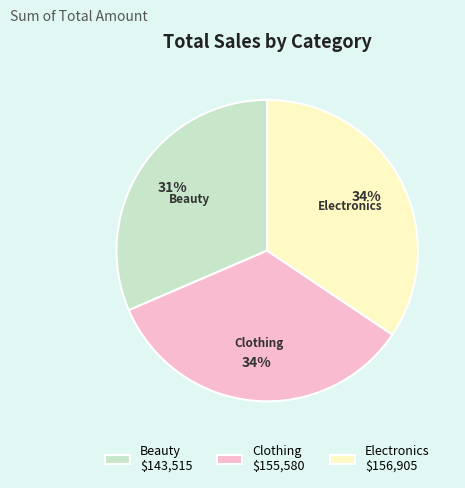

Approximately how many times larger is the value at Clothing compared to Beauty?

1.1